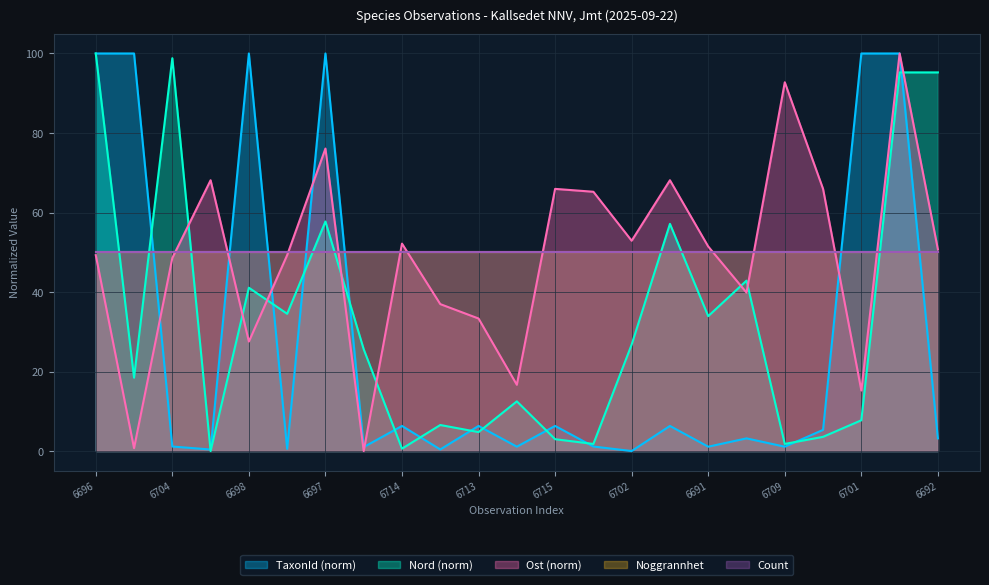

Does the chart display data point markers on the line(s)?

No